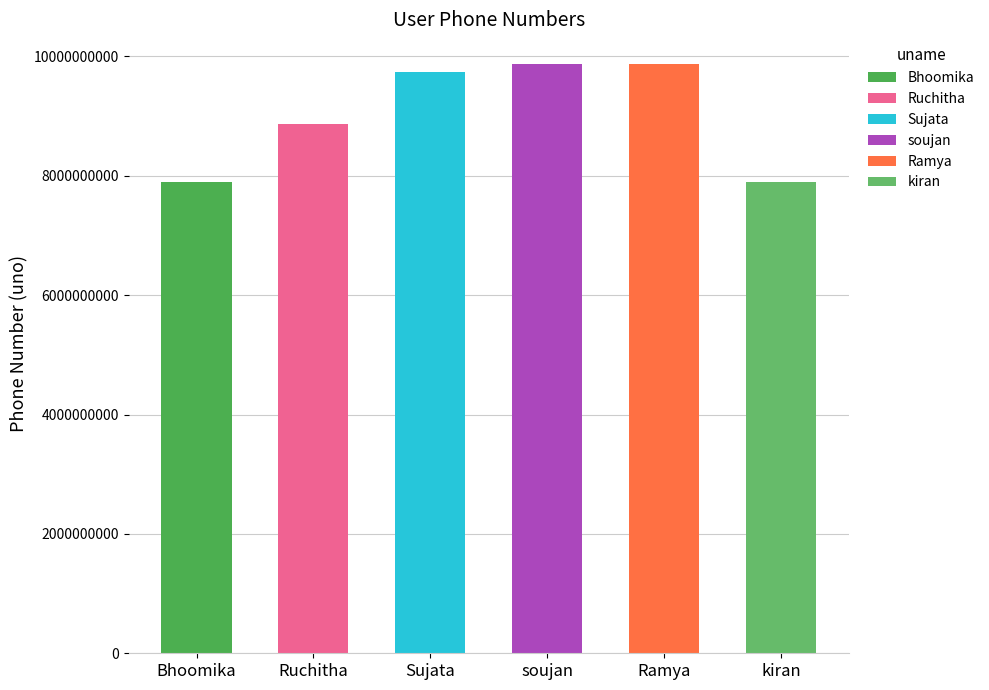

What is the average value?

9025511376